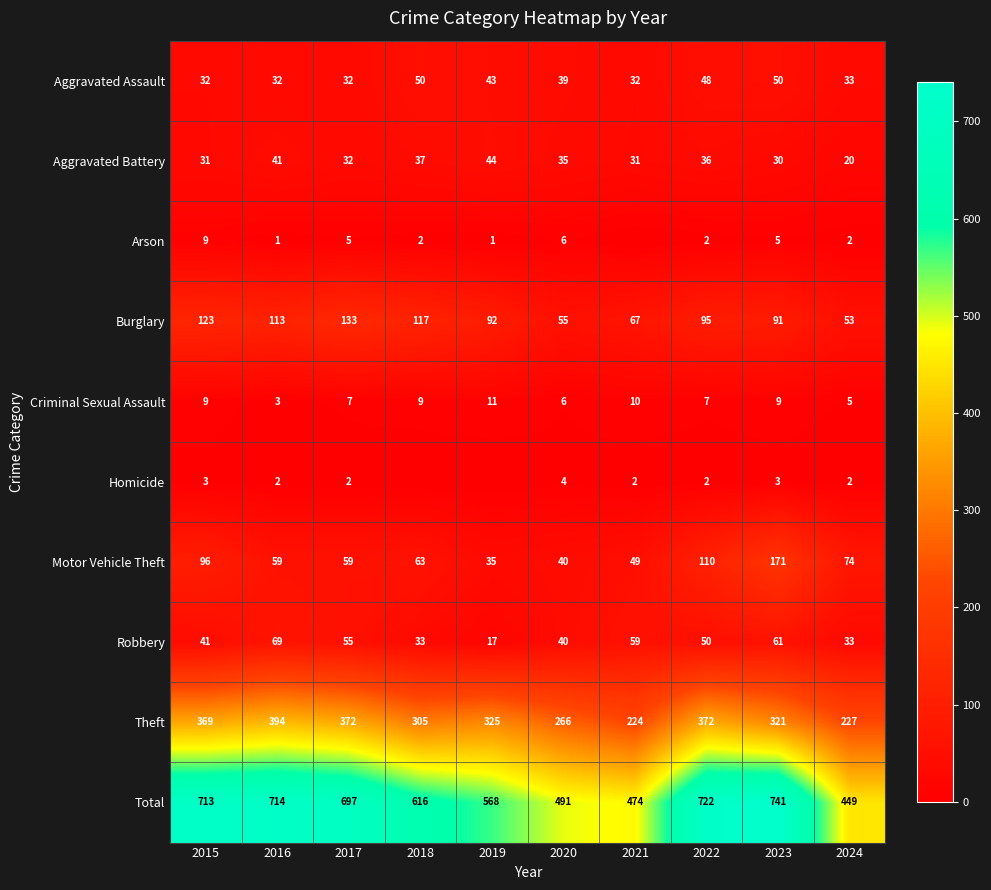

Is the value of Arson at 2020 greater than the value of Total at 2016?

No